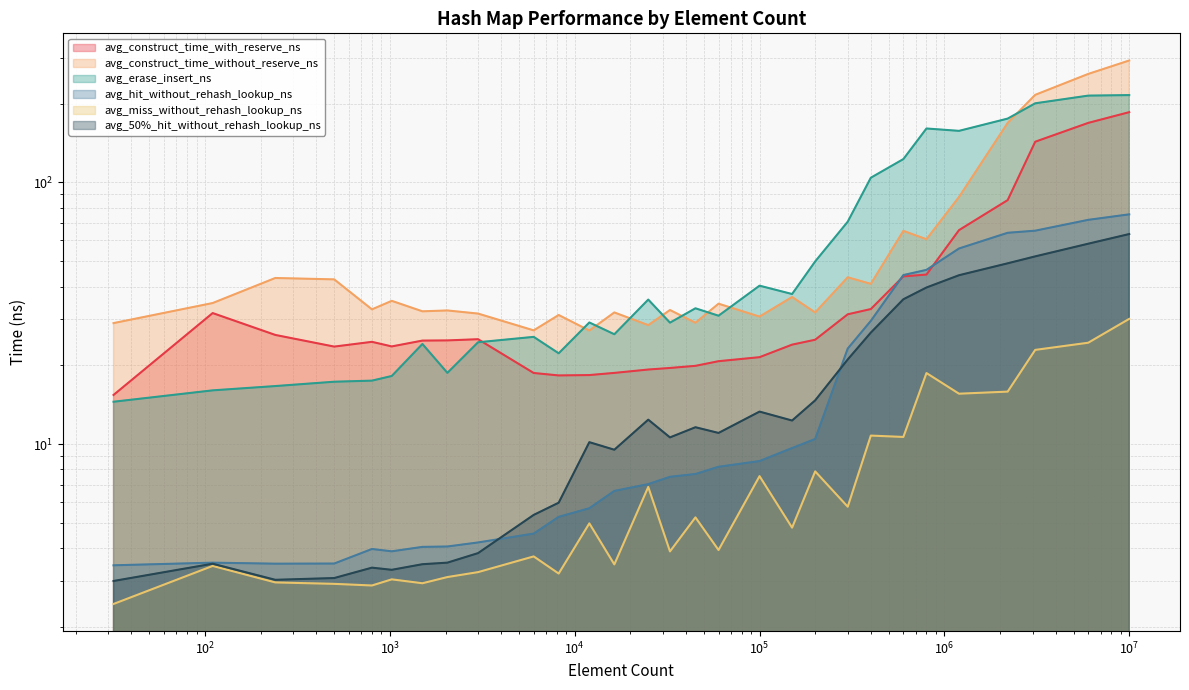

Where does the avg_hit_without_rehash_lookup_ns series first go above 7?

25000